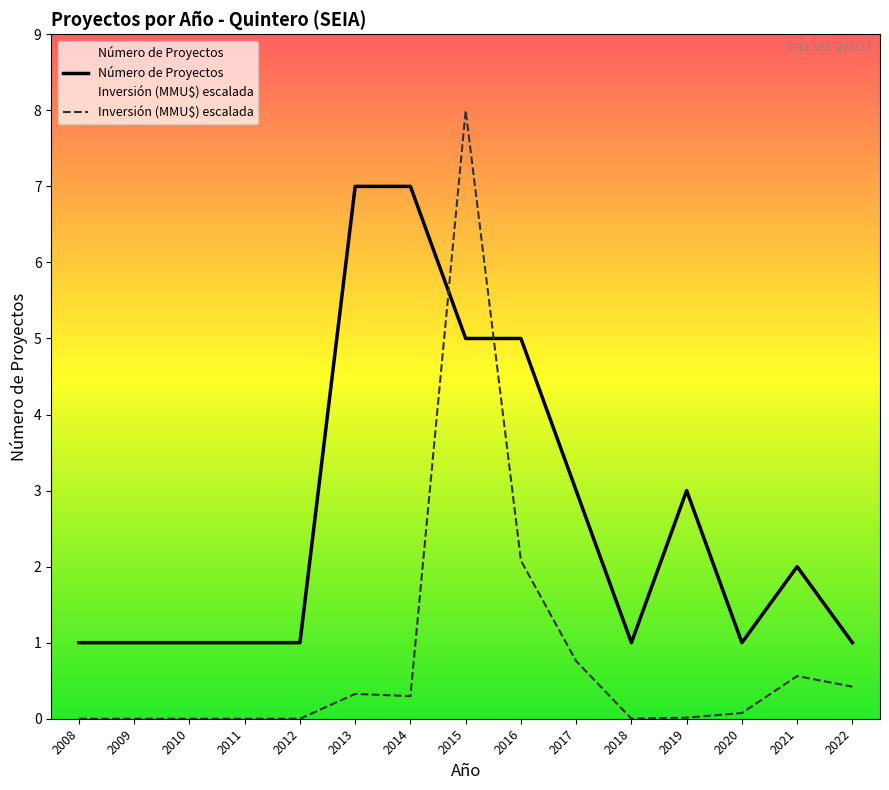

Between 2015 and 2022, which series saw the biggest shift?

Inversión (MMU$) escalada